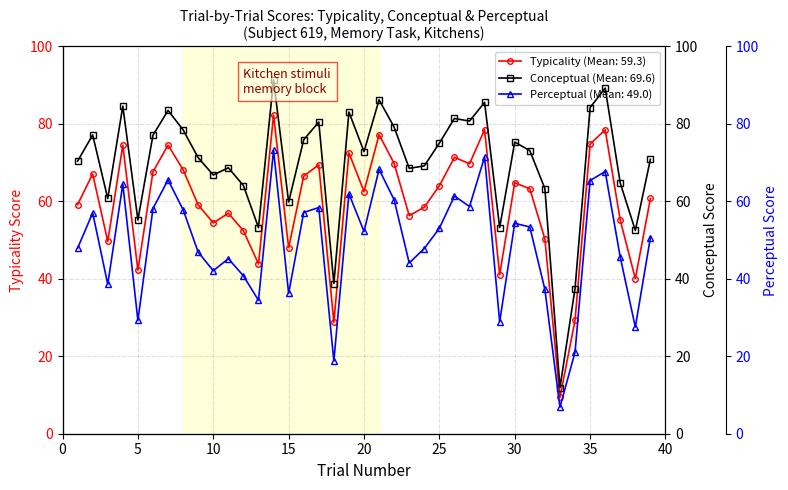

Which series has the largest range (max minus min)?

conceptual